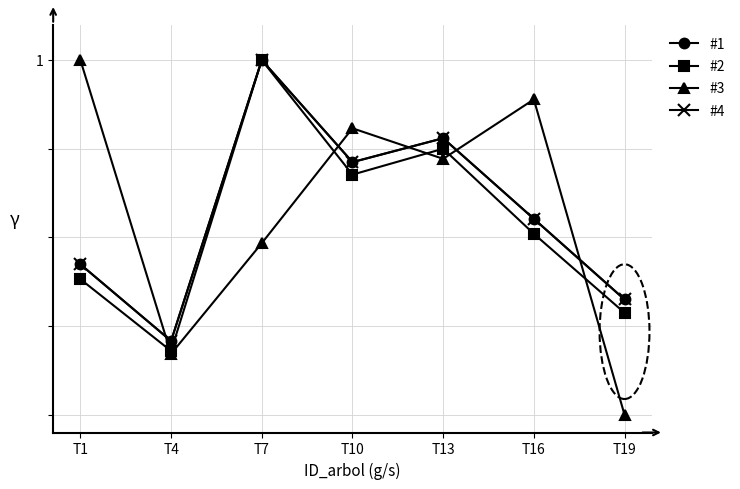

At which category is the sum across all series the highest?

T7